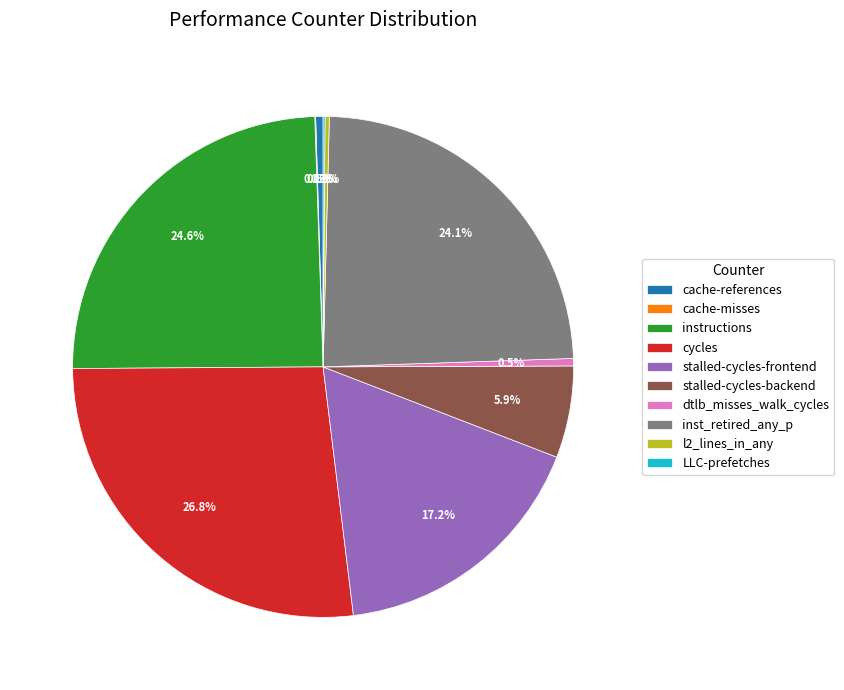

To the nearest percent, what is the combined percentage of cache-references and dtlb_misses_walk_cycles?

1%